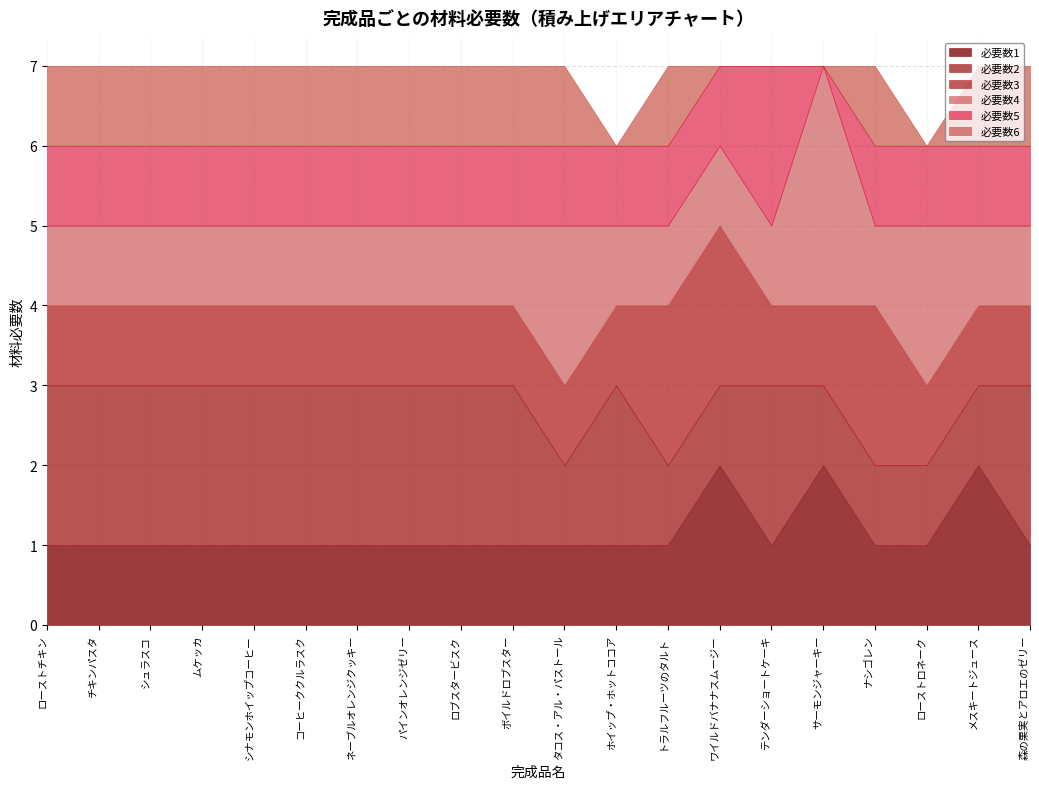

What is the total value across all series at ロブスタービスク?

7